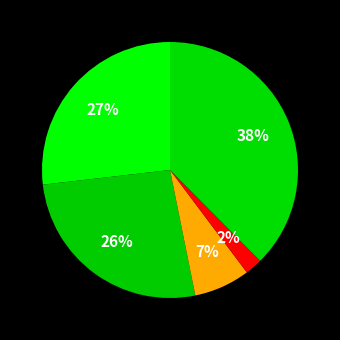

How many slices are in this pie chart?

5